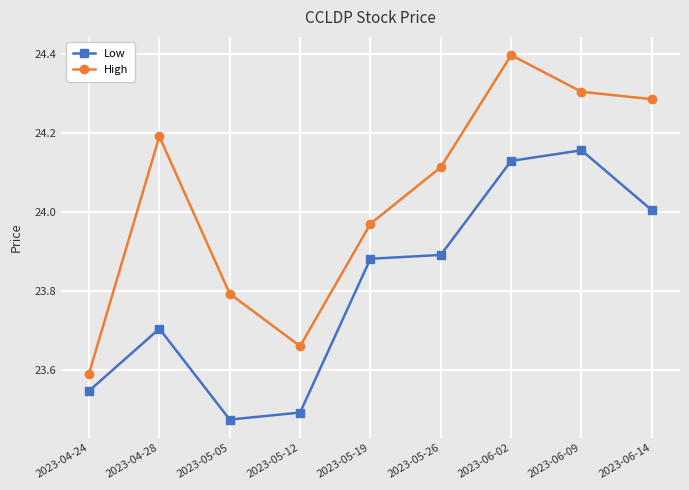

List the labels in order of High value, smallest first.

2023-04-24, 2023-05-12, 2023-05-05, 2023-05-19, 2023-05-26, 2023-04-28, 2023-06-14, 2023-06-09, 2023-06-02